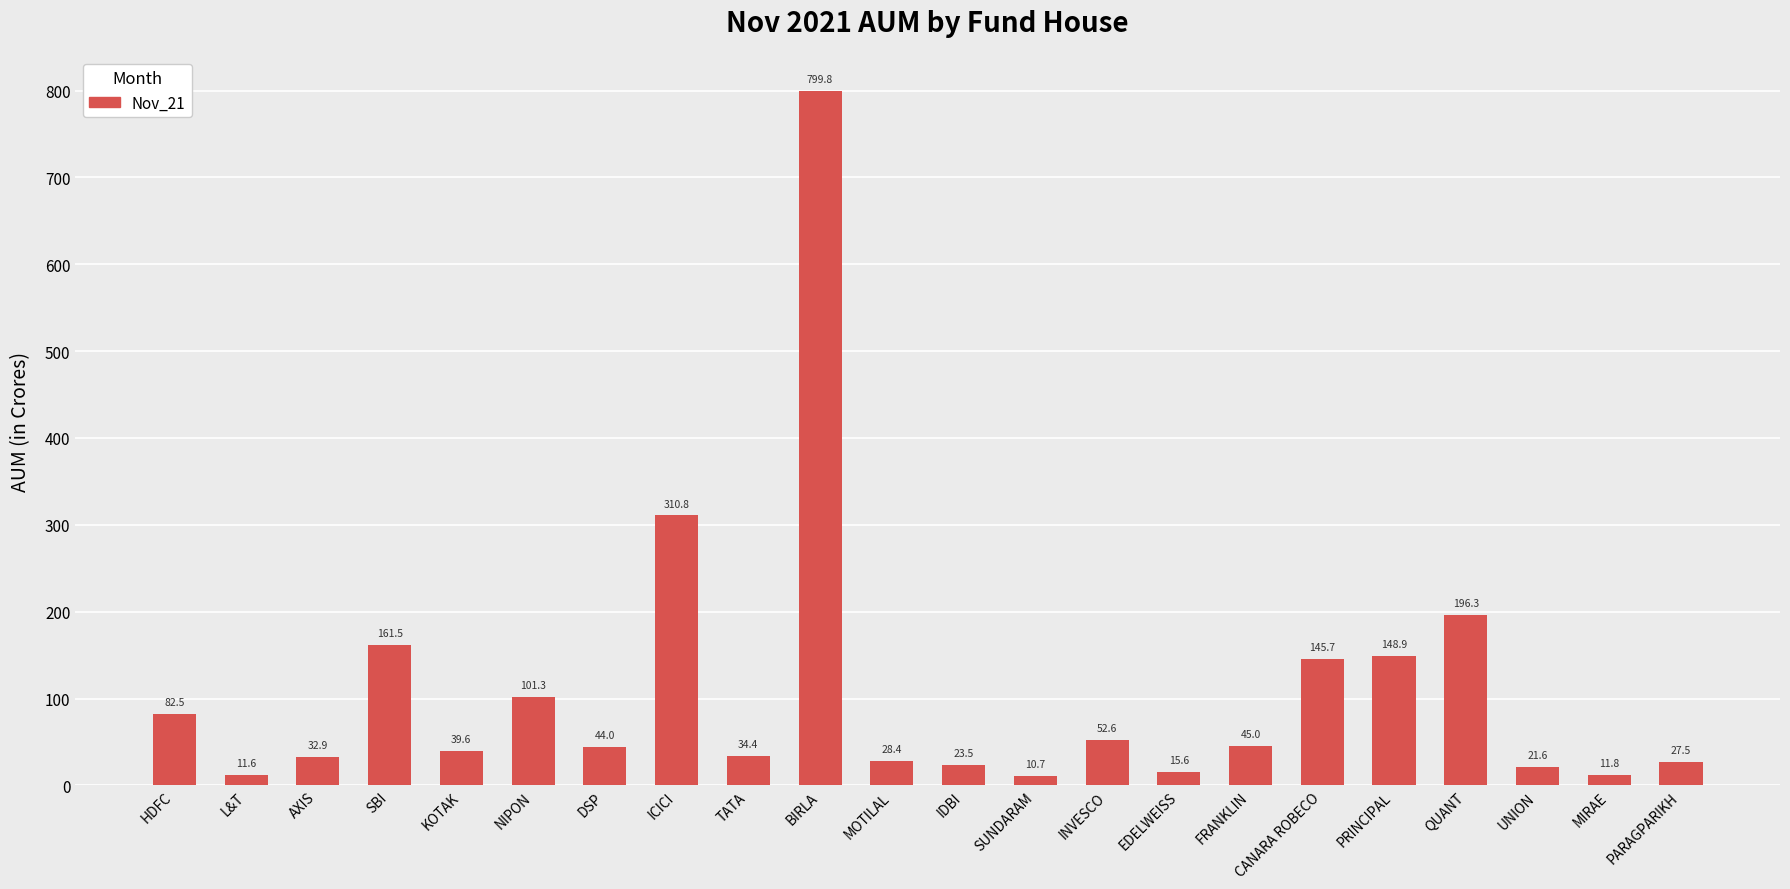

Is it true that the value at QUANT is 196.3?

True